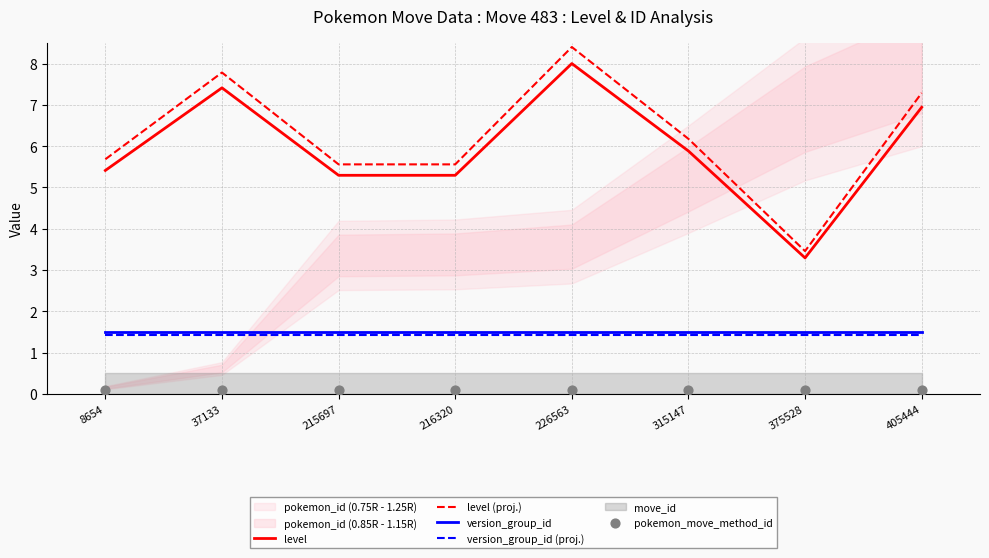

Is the value of level at 215697 greater than the value of pokemon_move_method_id at 405444?

Yes